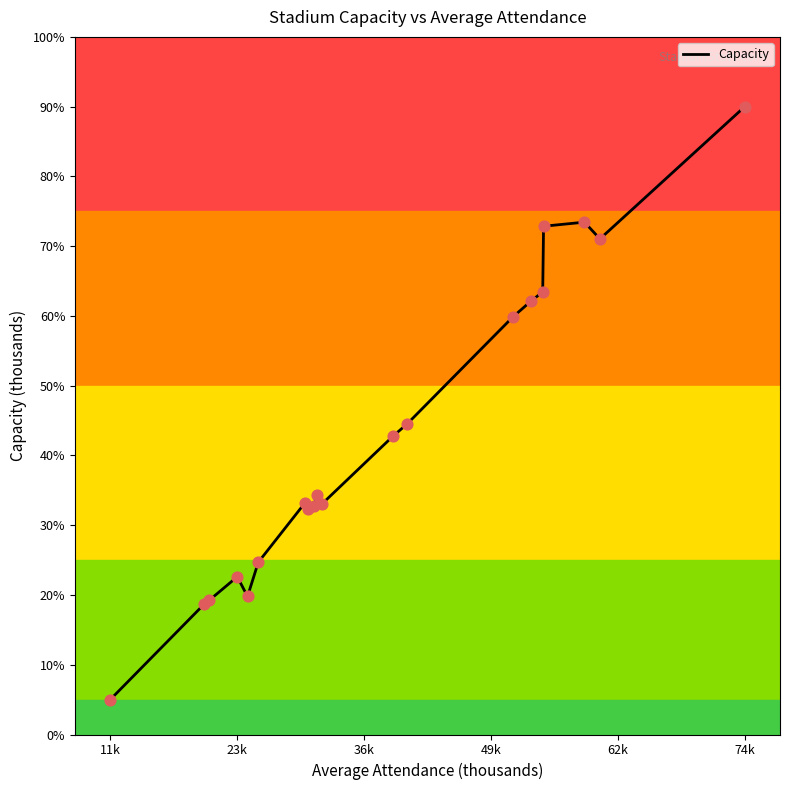

What is the difference between the maximum and minimum values?

85.0